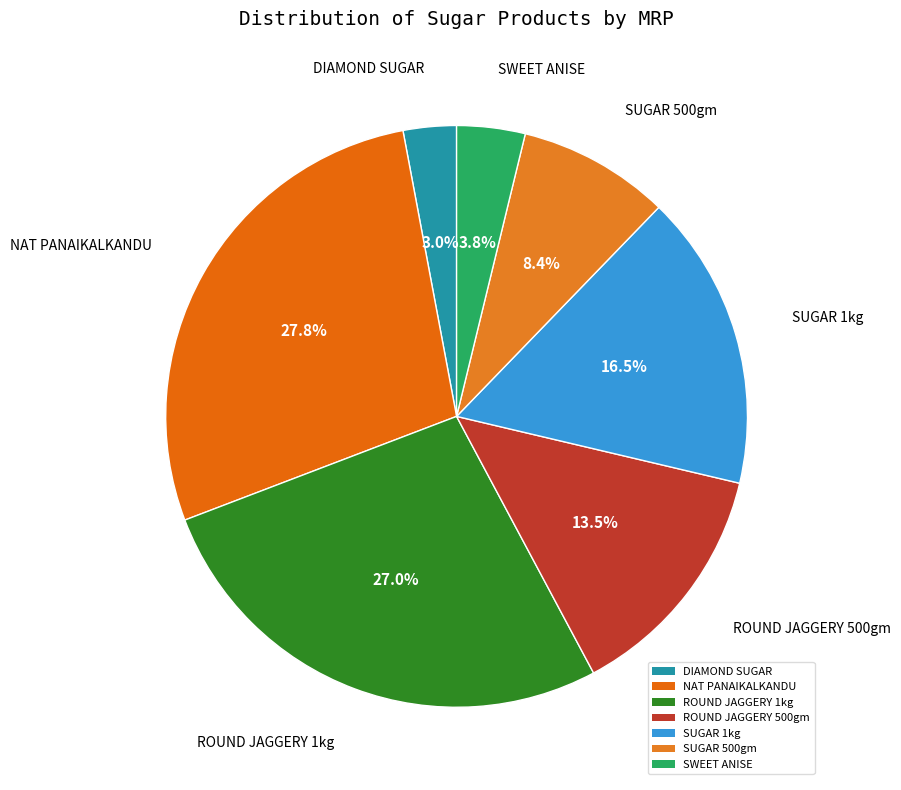

Is the sum of NAT PANAIKALKANDU and SWEET ANISE greater than half?

No